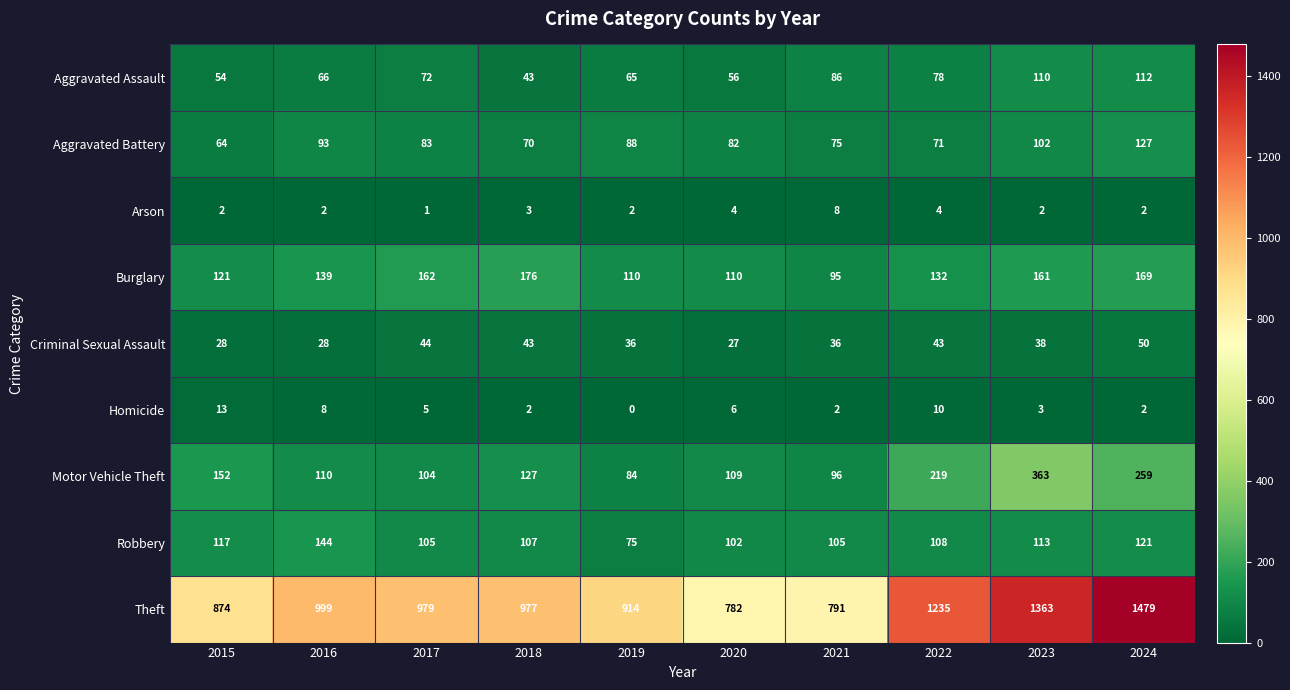

Is it true that Criminal Sexual Assault equals 7 at 2016?

False